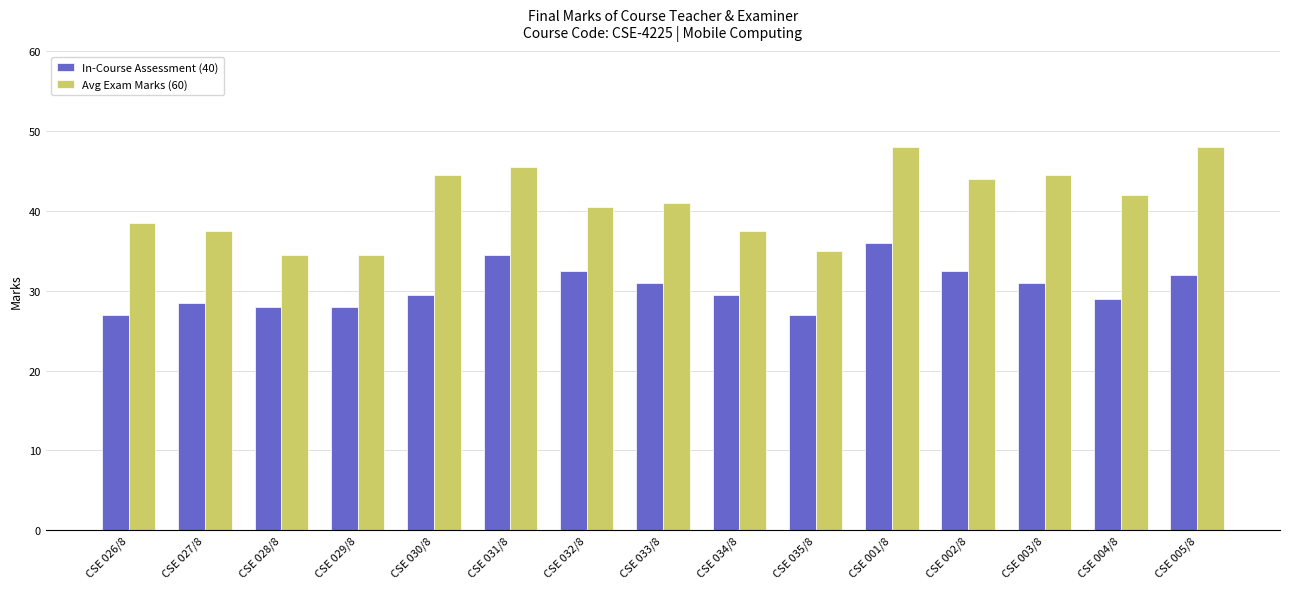

What is the difference between the second highest and second lowest values in the Avg Exam Marks (60) series?

13.5